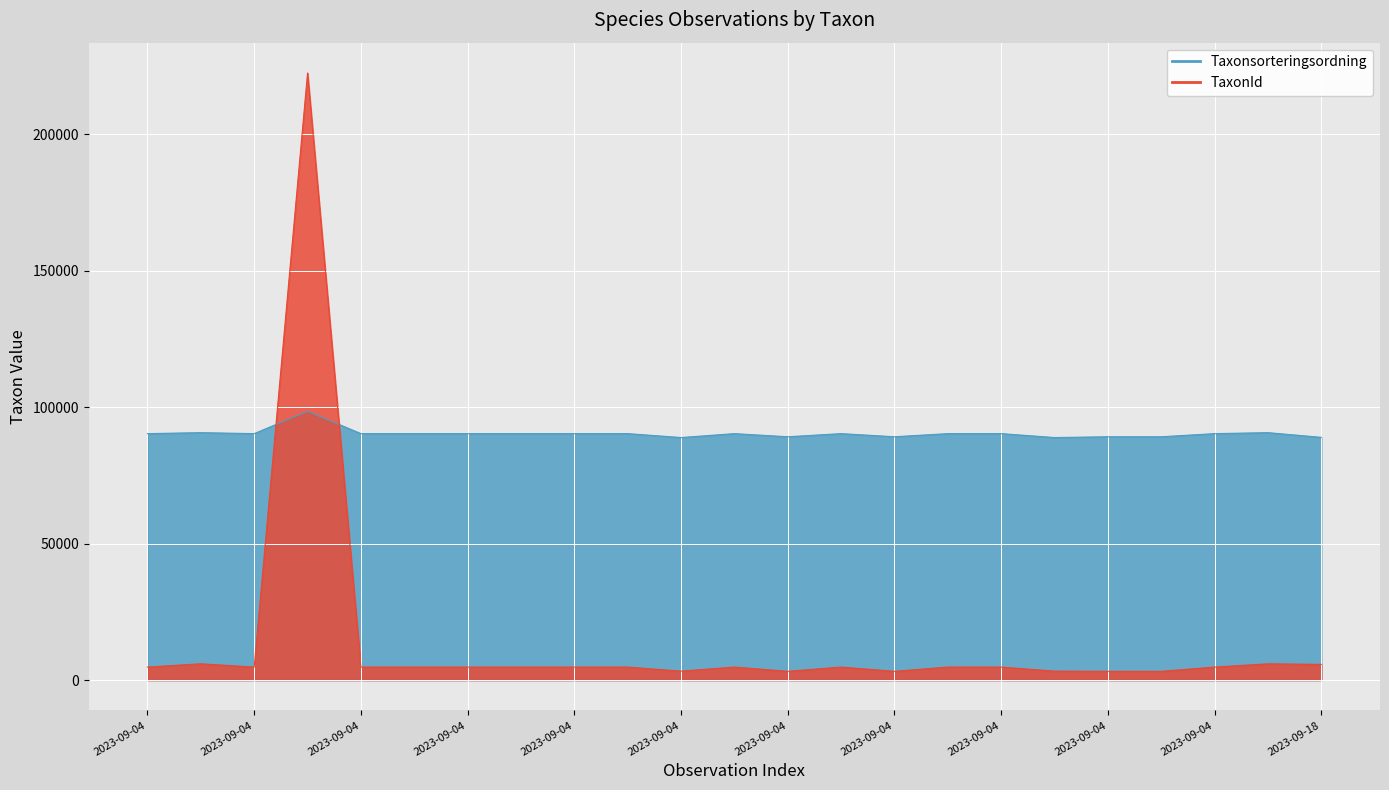

Is the value of Taxonsorteringsordning at 2023-09-04 greater than the value of TaxonId at 2023-09-04?

Yes